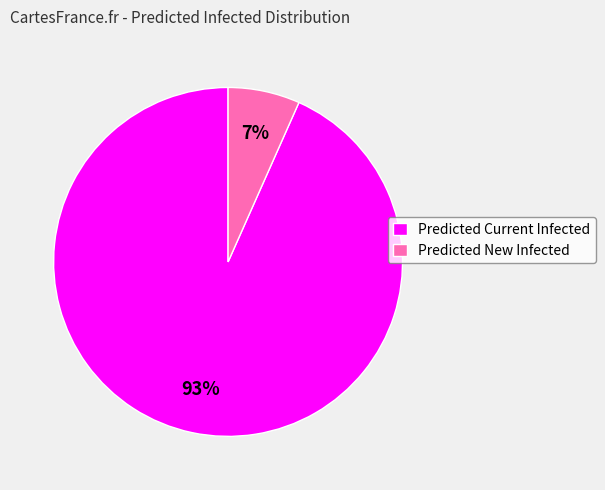

Is it true that Predicted New Infected is 1% of the pie?

False